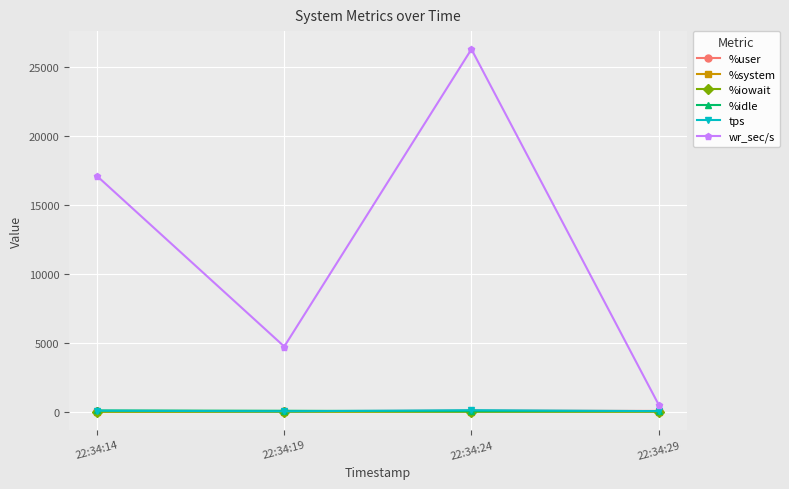

What is the sum of the tps values at 22:34:14 and 22:34:24?

176.4